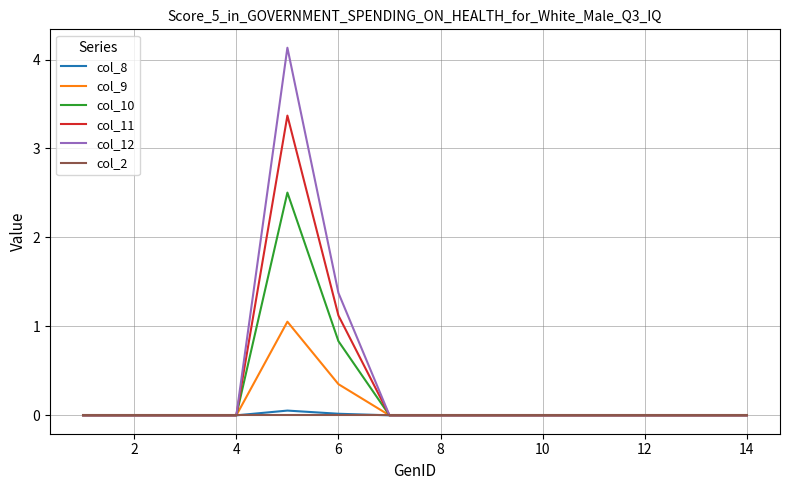

At how many categories does at least one series exceed 1?

2